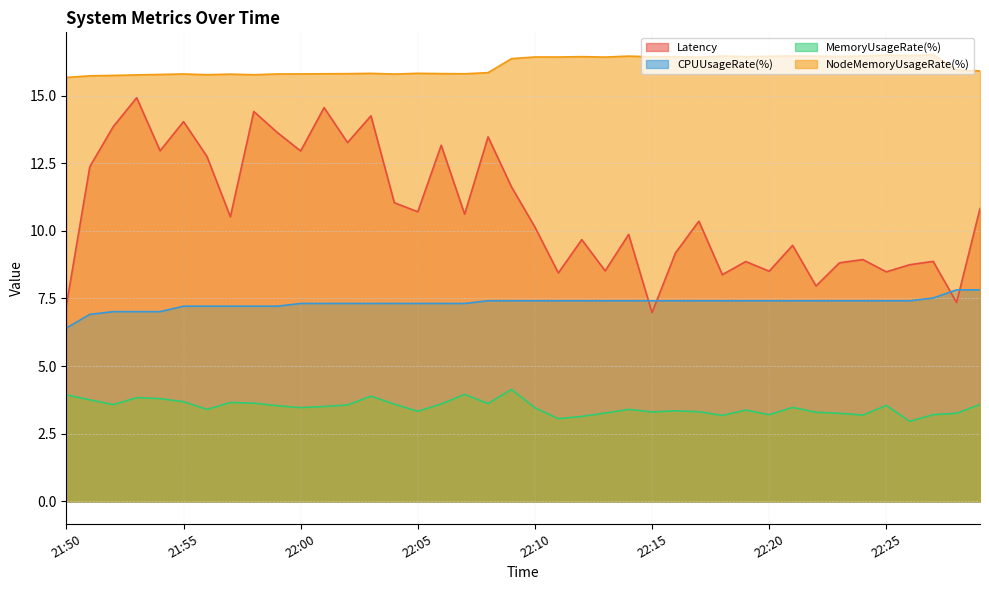

How many lines are shown in the chart?

4